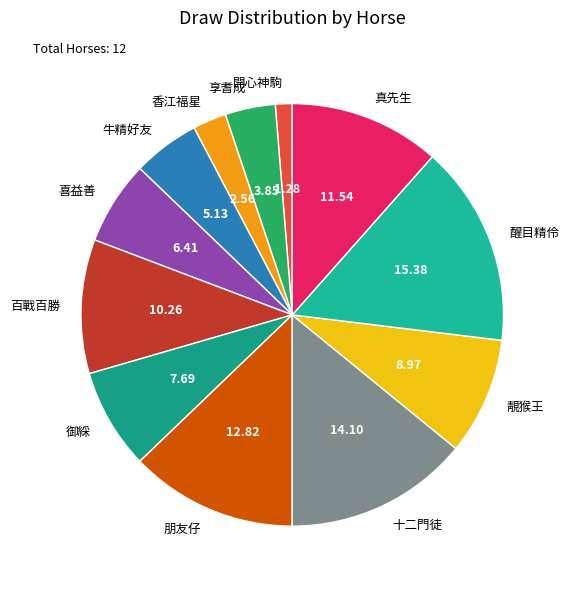

How many segments does this pie chart have?

12